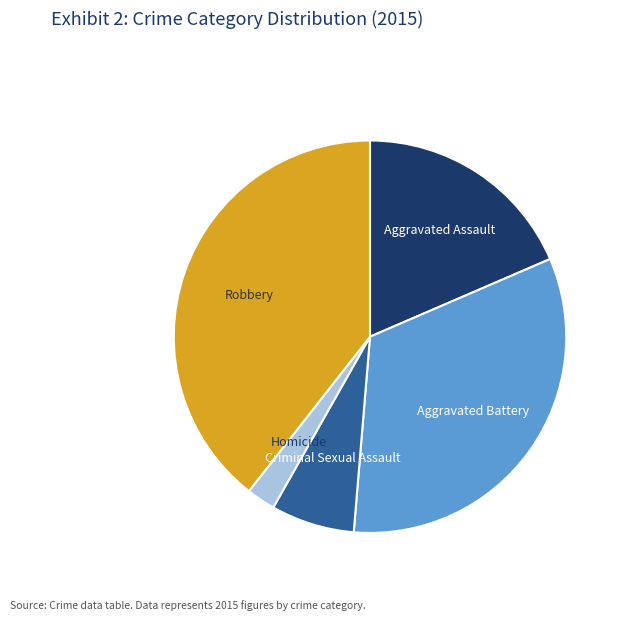

Is Aggravated Battery the majority of the pie?

No